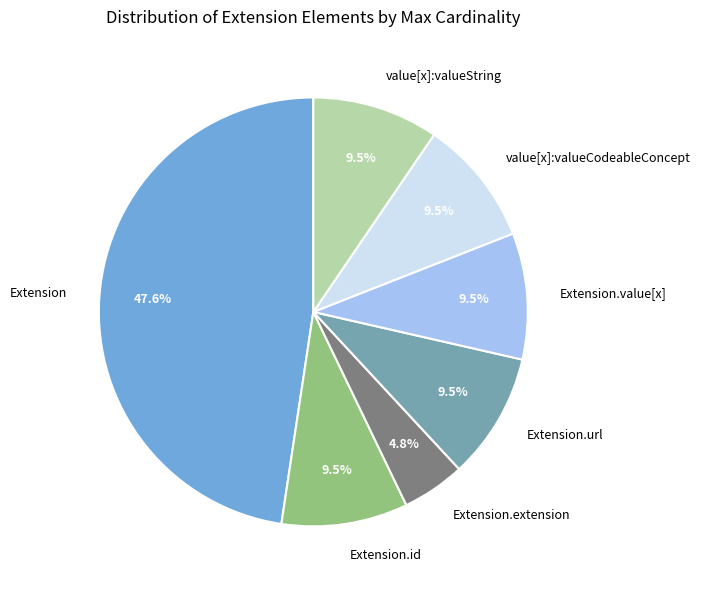

Do Extension.url and Extension.extension together represent more than half of the pie?

No